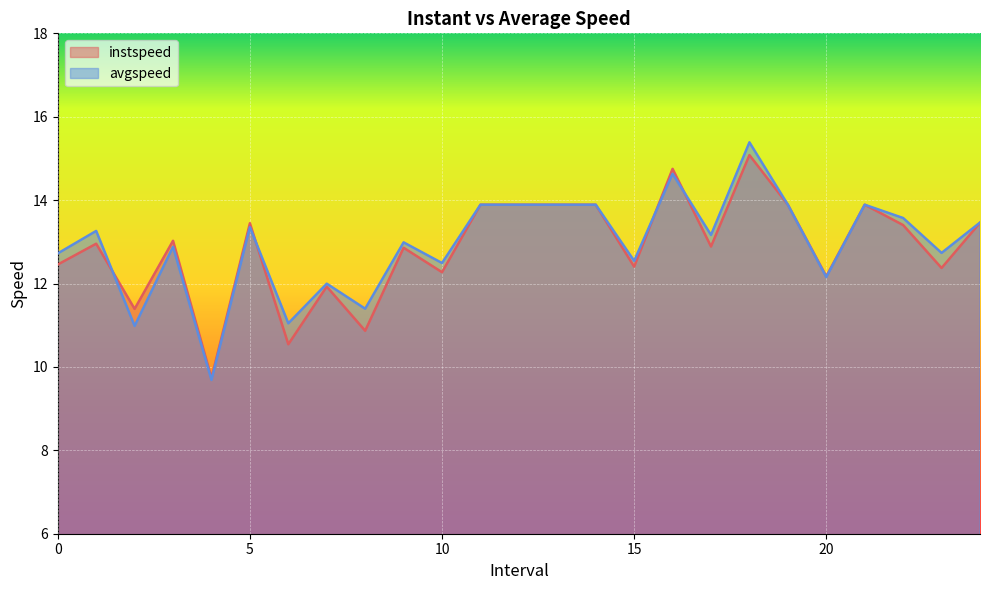

How many values in the instspeed series are below 12?

5